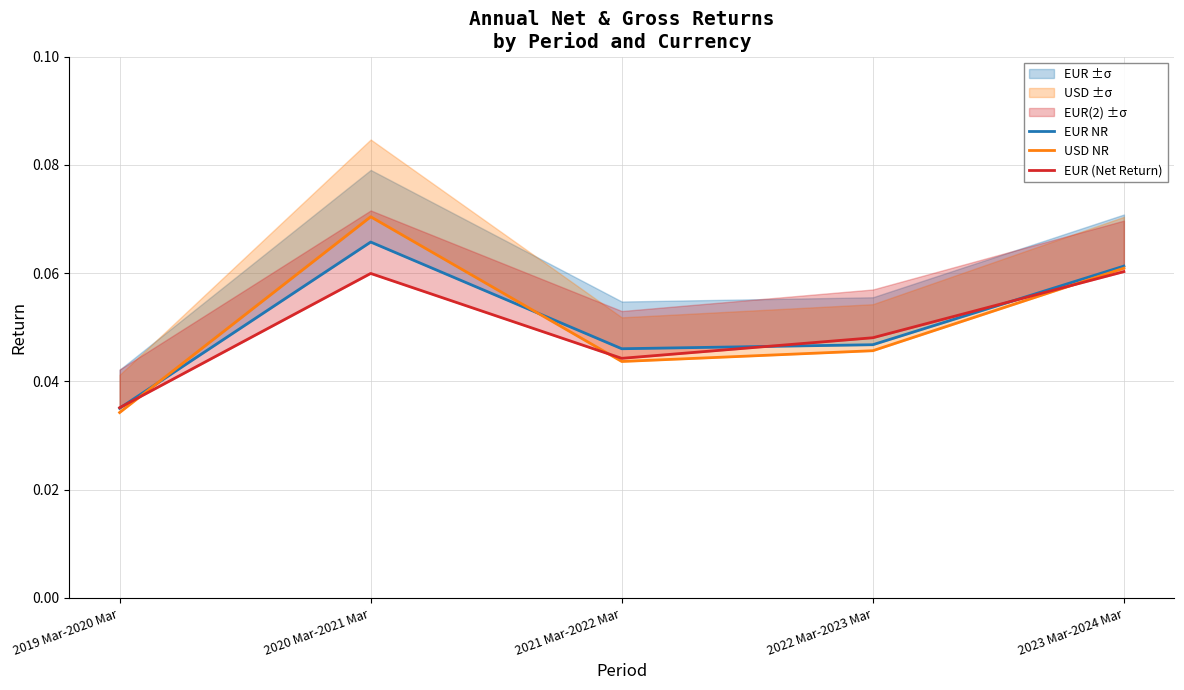

How many series are shown in this chart?

3